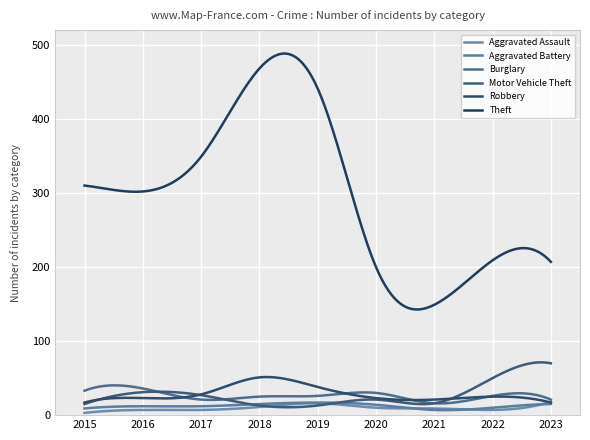

How many times do Motor Vehicle Theft and Burglary cross each other?

3